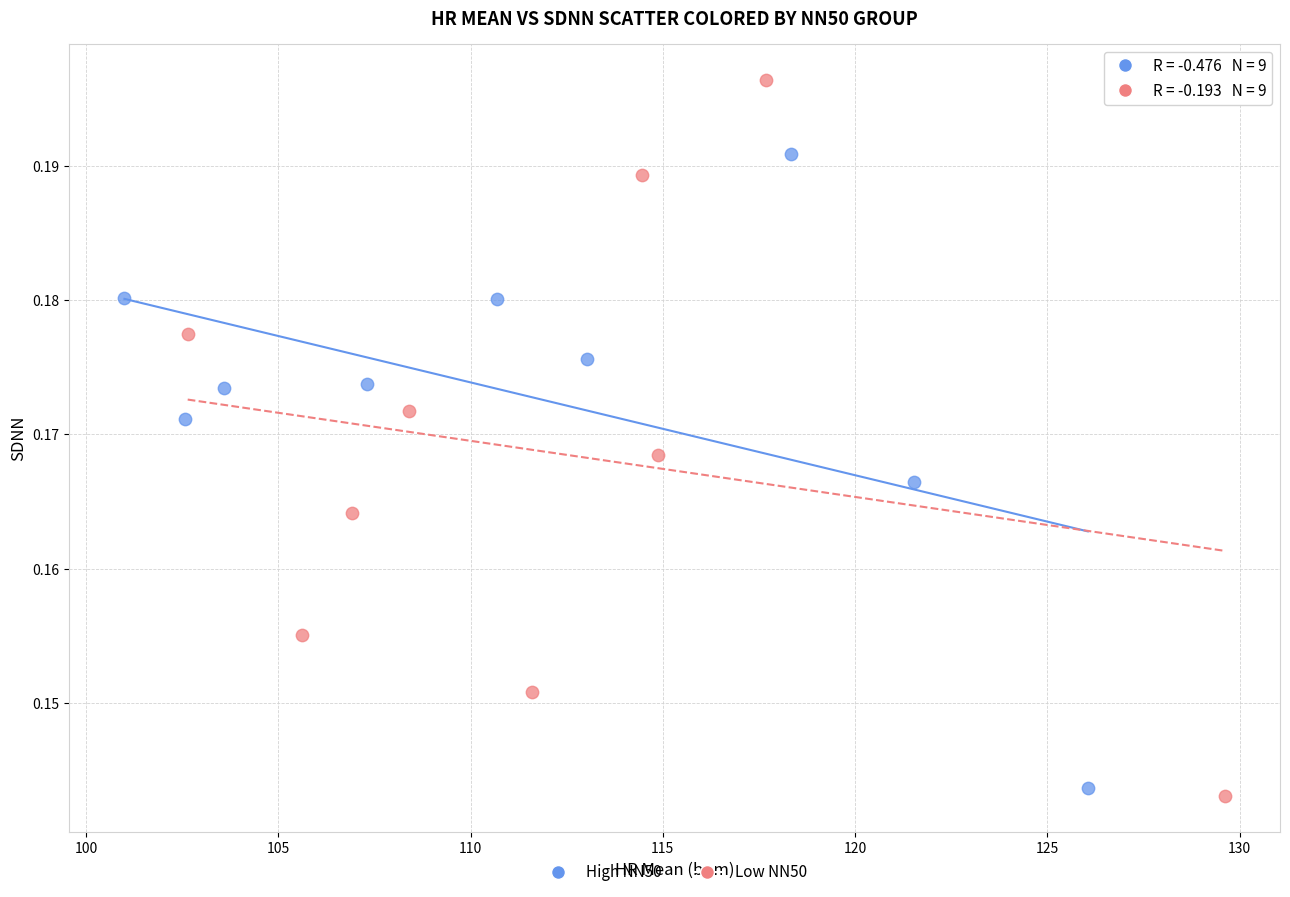

Which series has the widest spread of Y values?

Low NN50